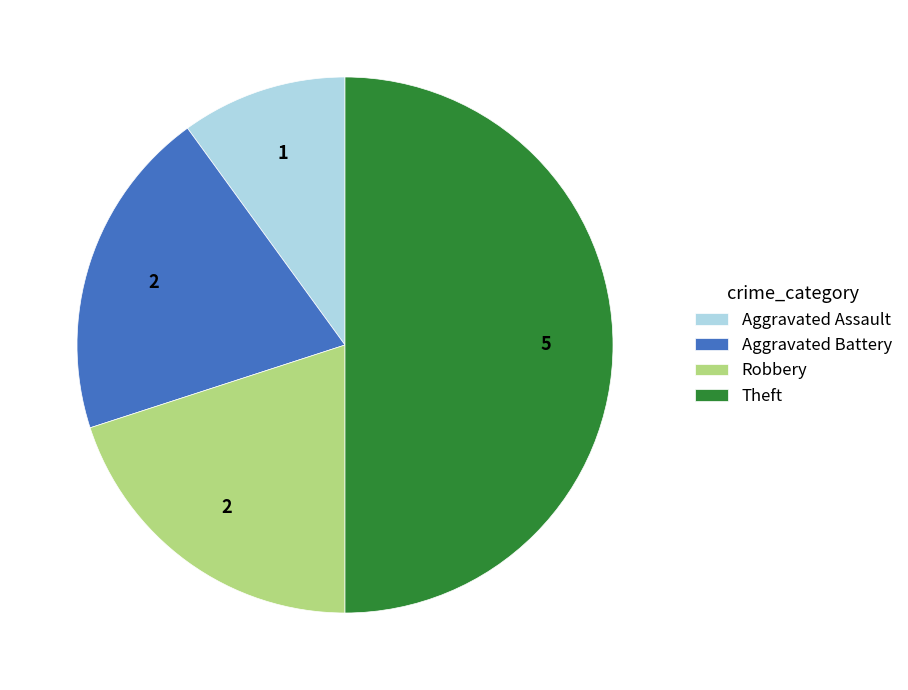

How many slices are in this pie chart?

4